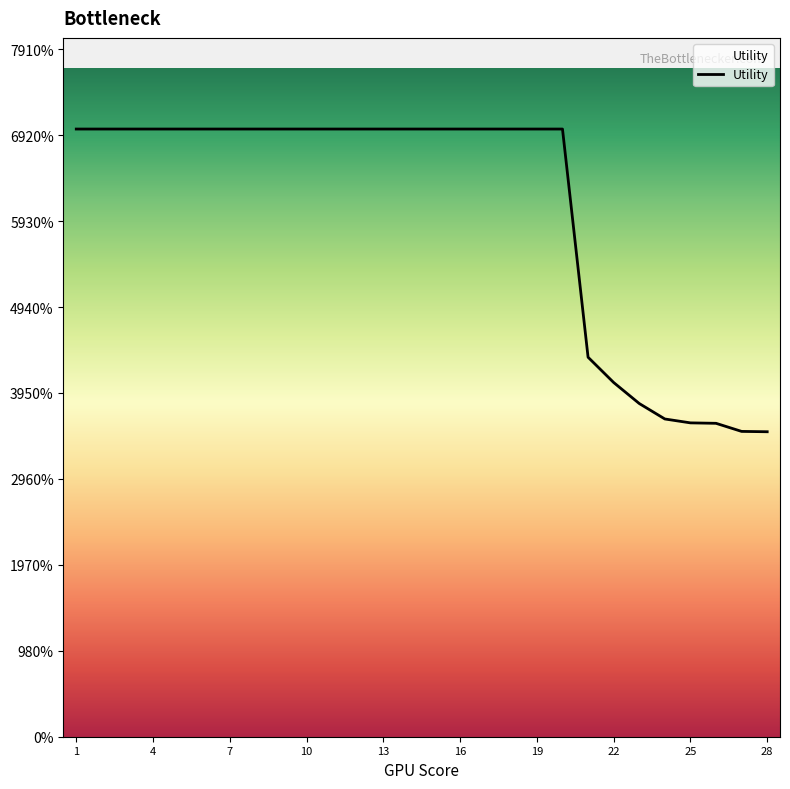

Which category has the highest value across all series?

1